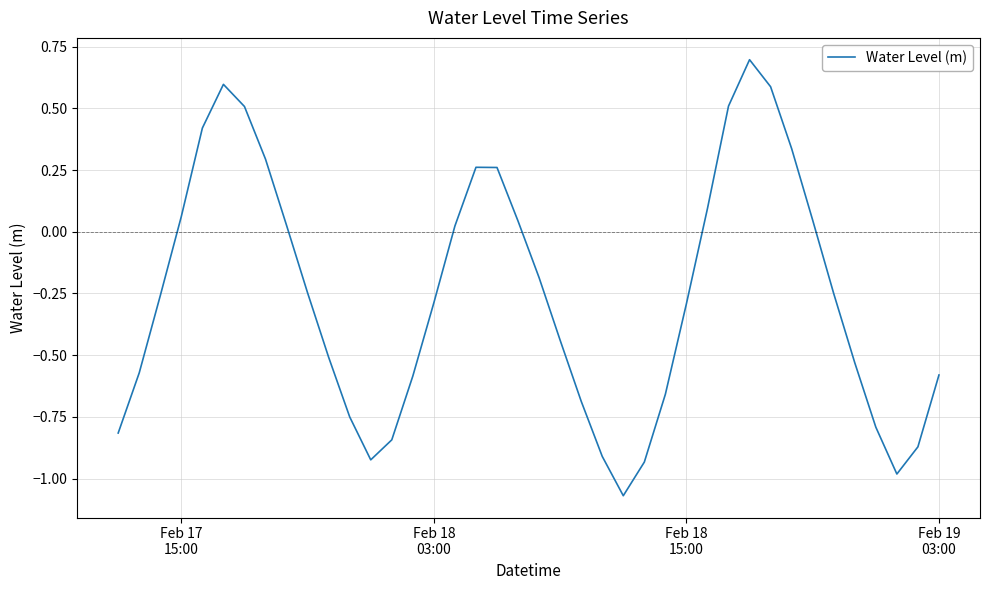

How many values are below zero?

24